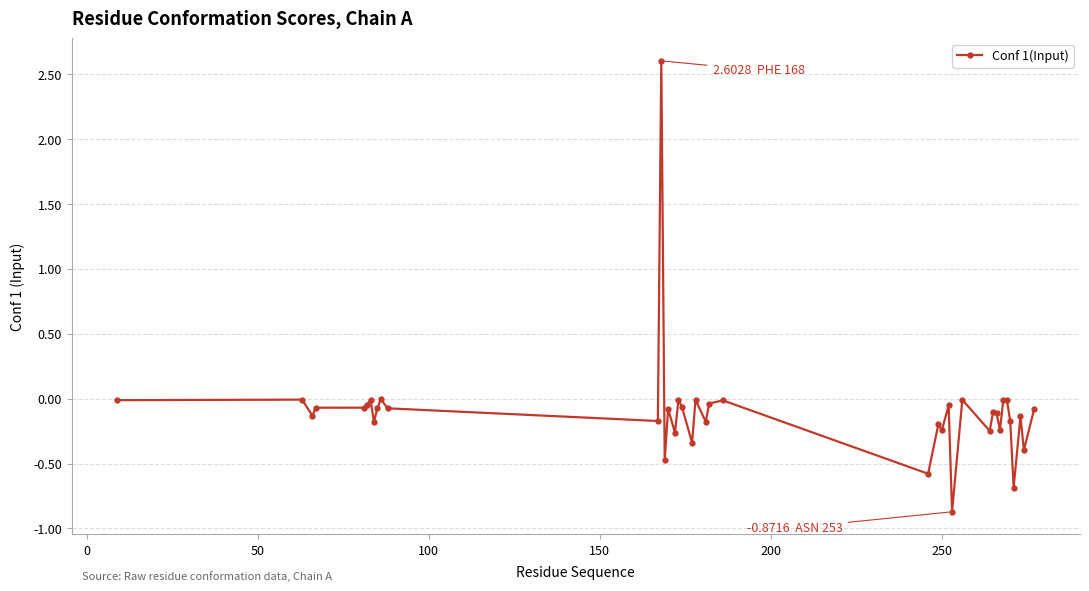

What is the greatest value displayed?

2.6